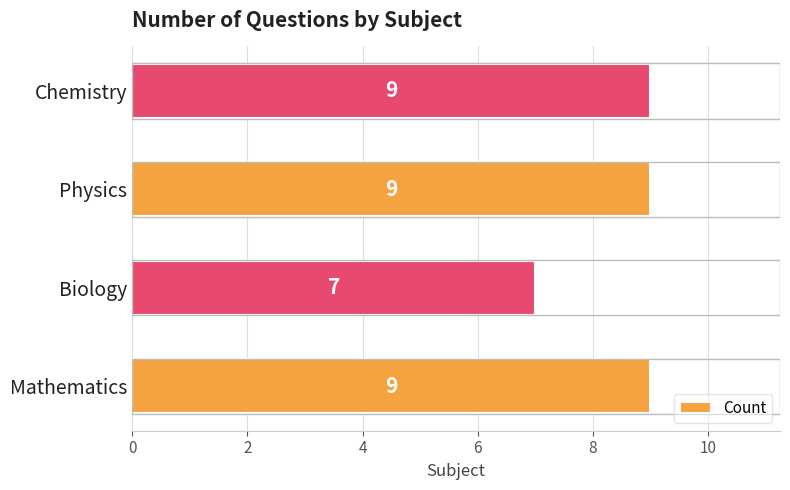

What is the ratio of the value at Chemistry to the value at Biology?

1.3